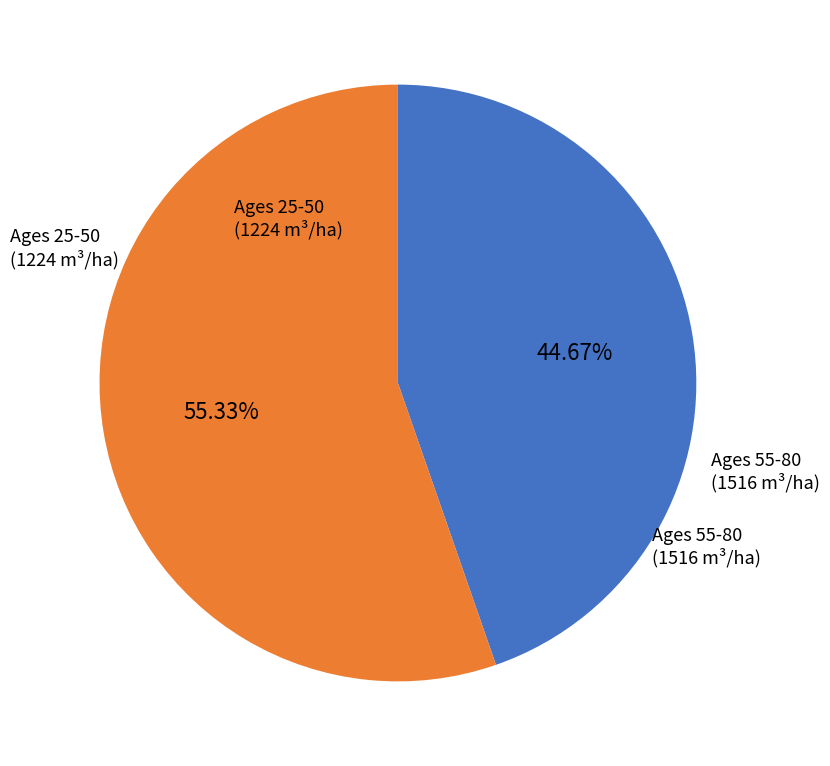

Does any single category account for the majority?

Yes